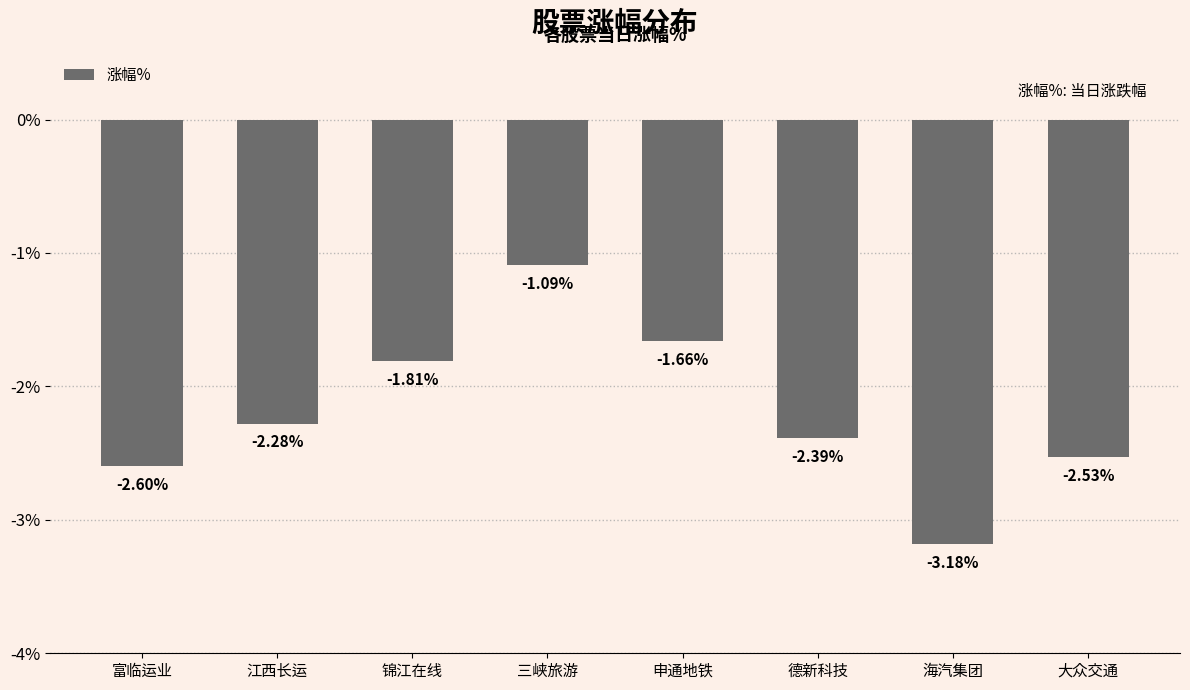

The value at 富临运业 is -2.6. True or false?

True